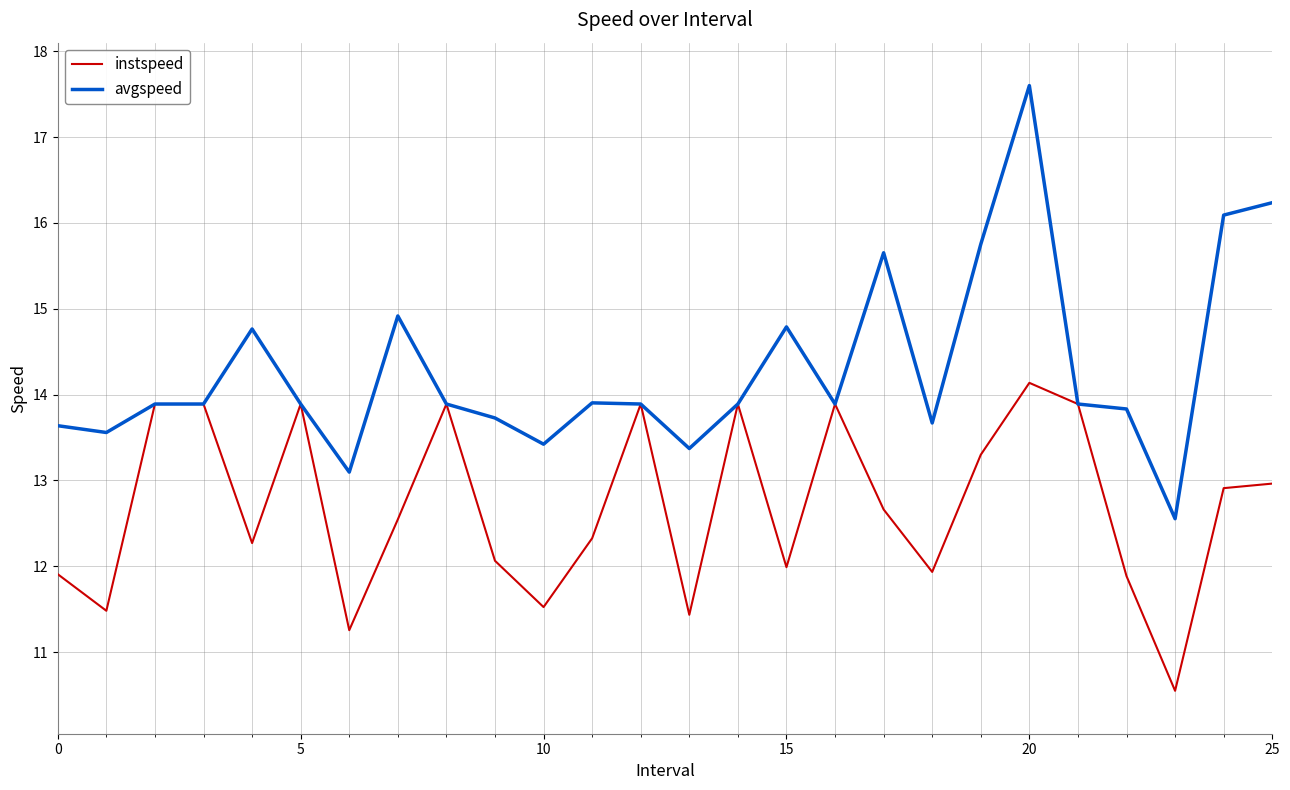

List the series in order of their peak value, lowest first.

instspeed, avgspeed